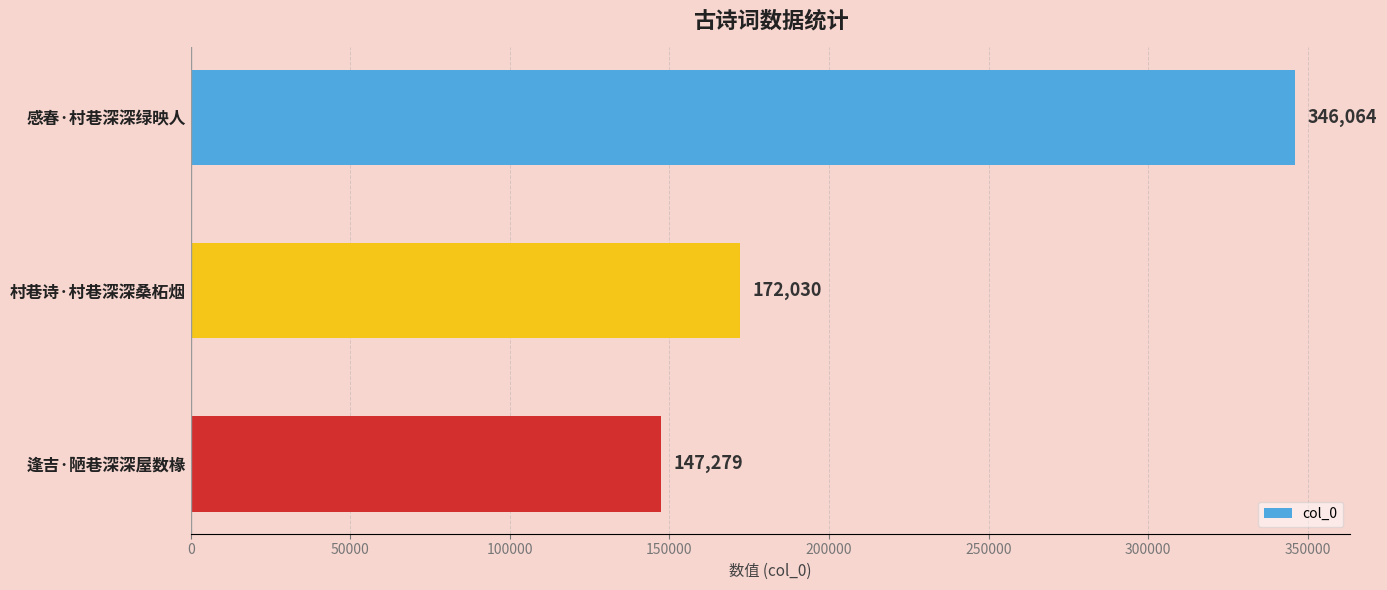

The value at 感春·村巷深深绿映人 is 158881. True or false?

False